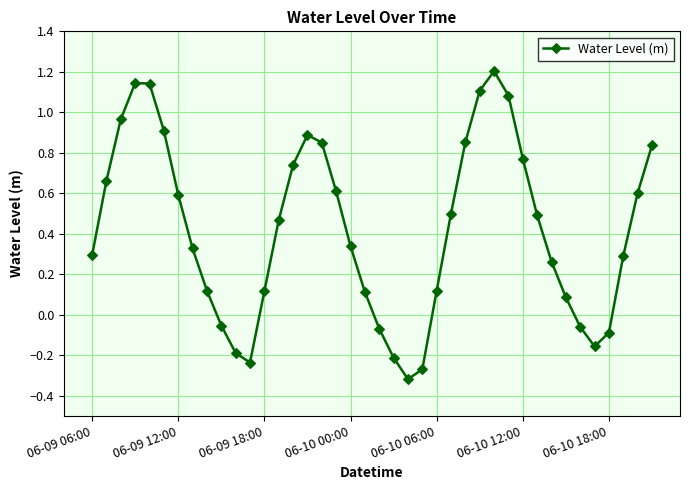

True or false: the data has more than 2 interior local peaks.

True